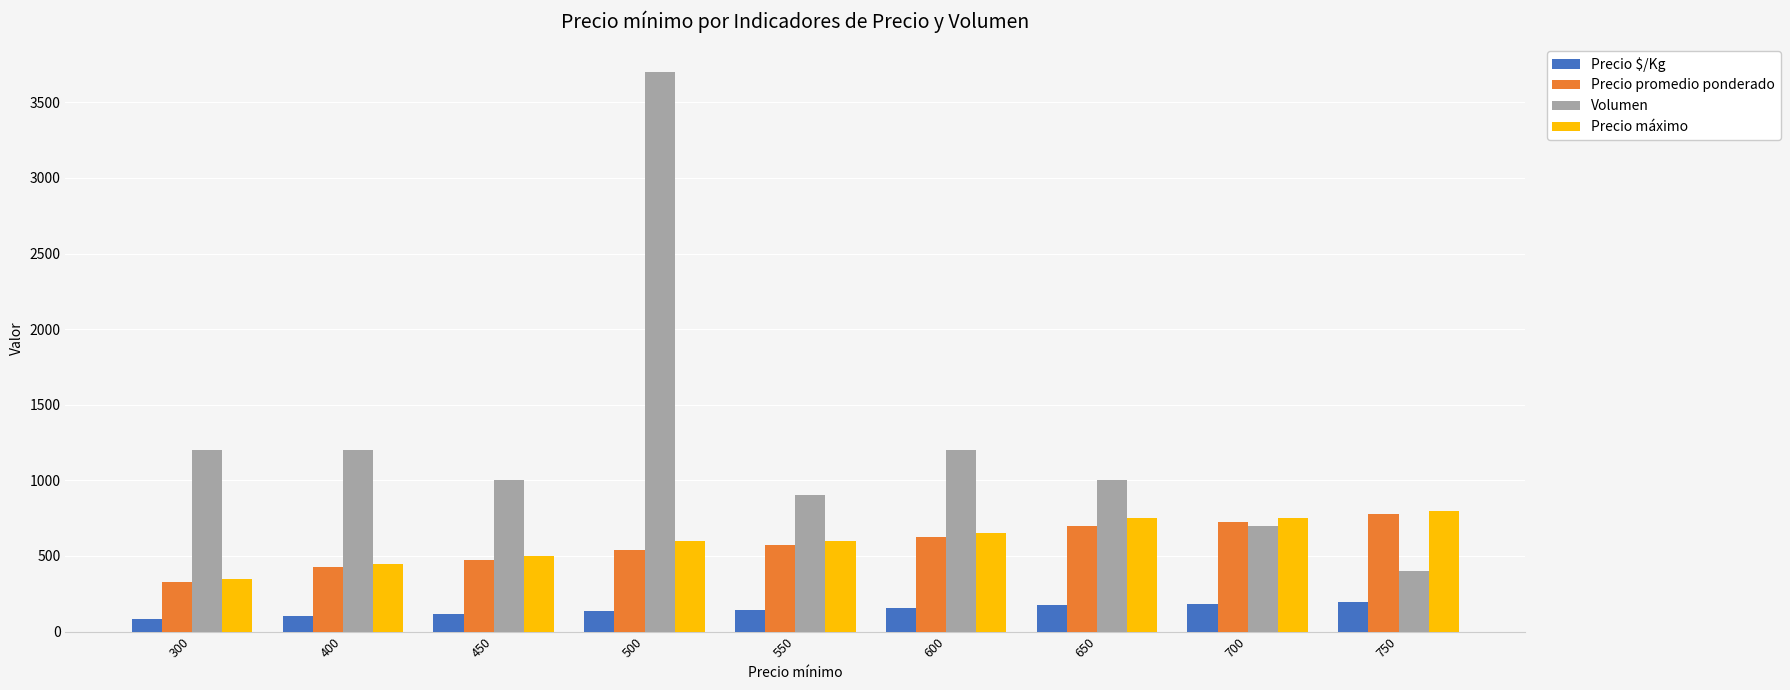

Which series has the largest total across all categories?

Volumen